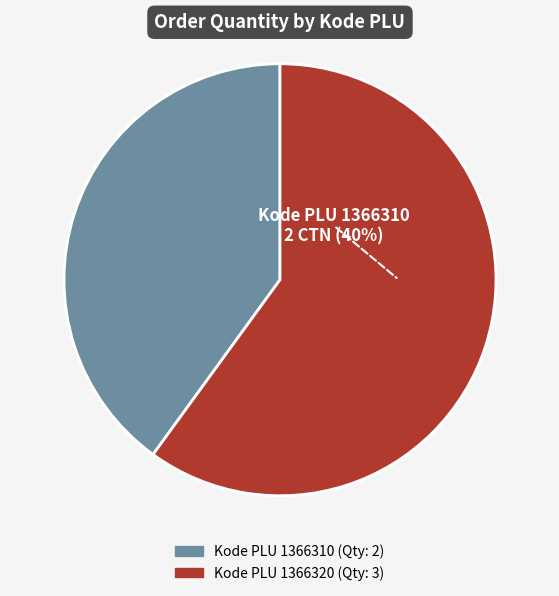

What is the change in value from 1366310 to 1366320?

+1